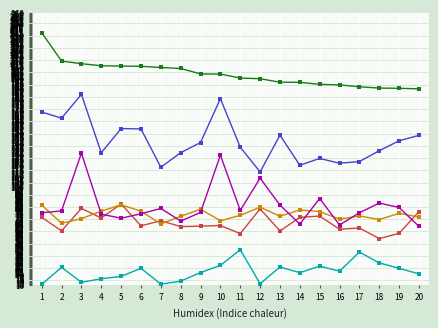

What is the spread (max minus min) of values at 18?

160.5